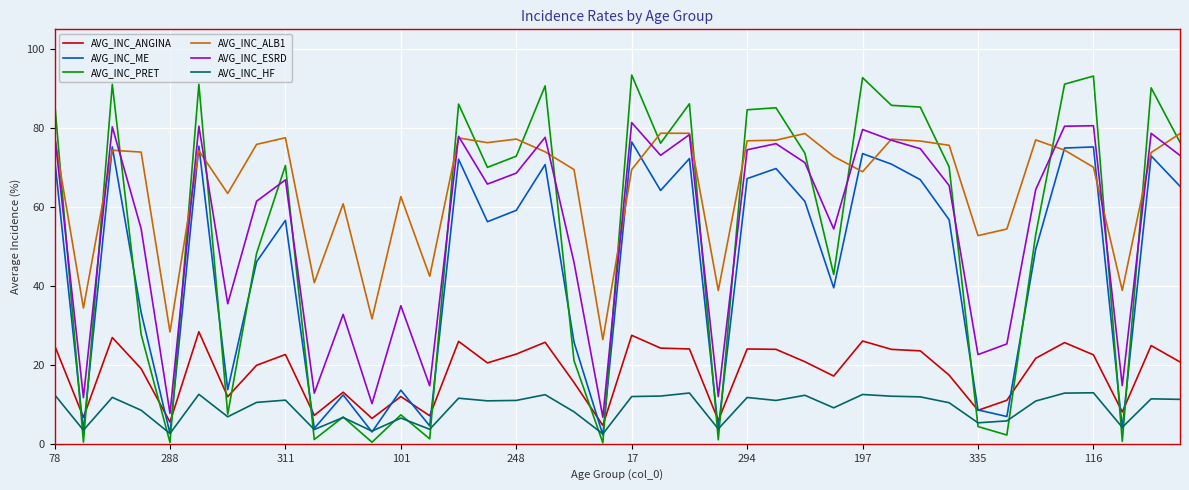

List the series in order of their peak value, highest first.

AVG_INC_PRET, AVG_INC_ESRD, AVG_INC_ALB1, AVG_INC_ME, AVG_INC_ANGINA, AVG_INC_HF